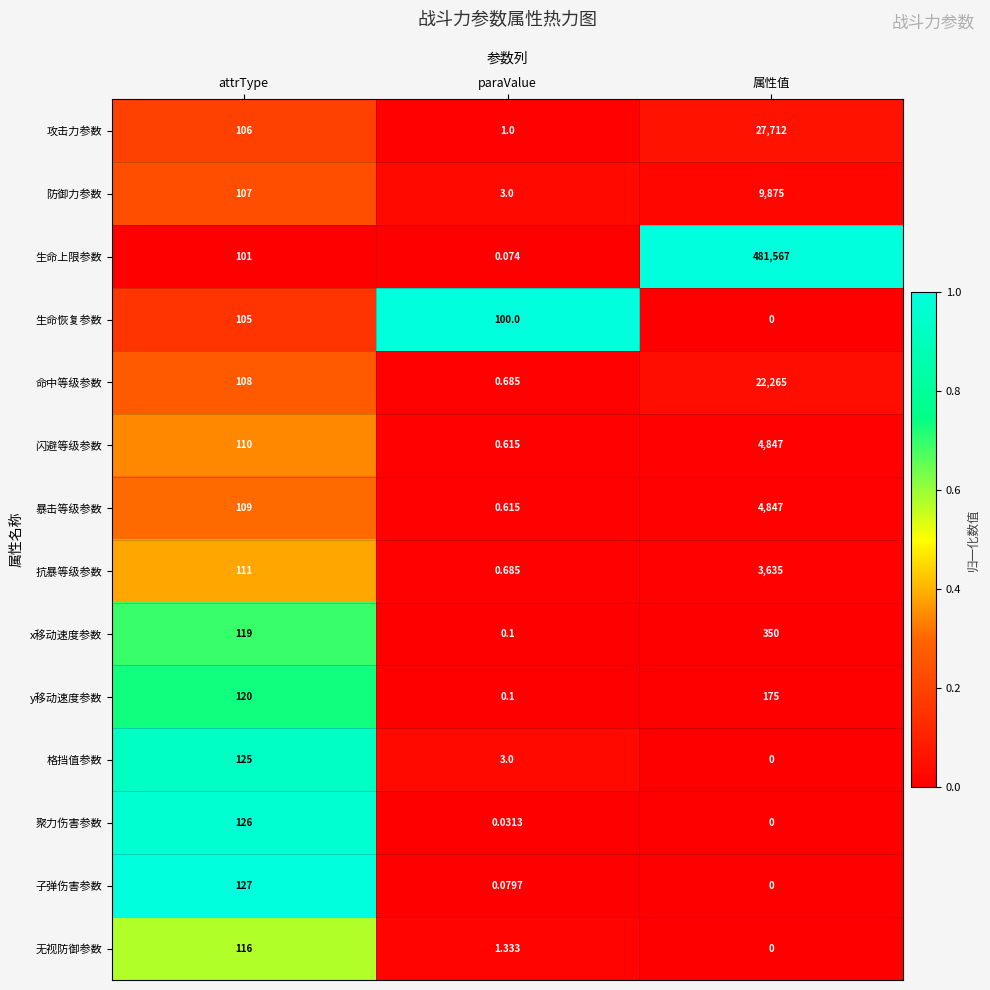

What is the total value across all series at 属性值?

555273.0